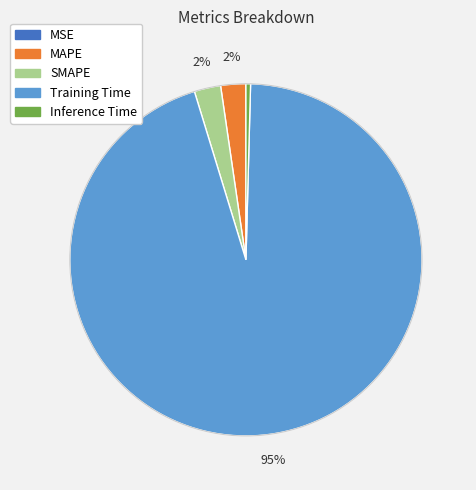

To the nearest percent, what is the average slice percentage?

20%